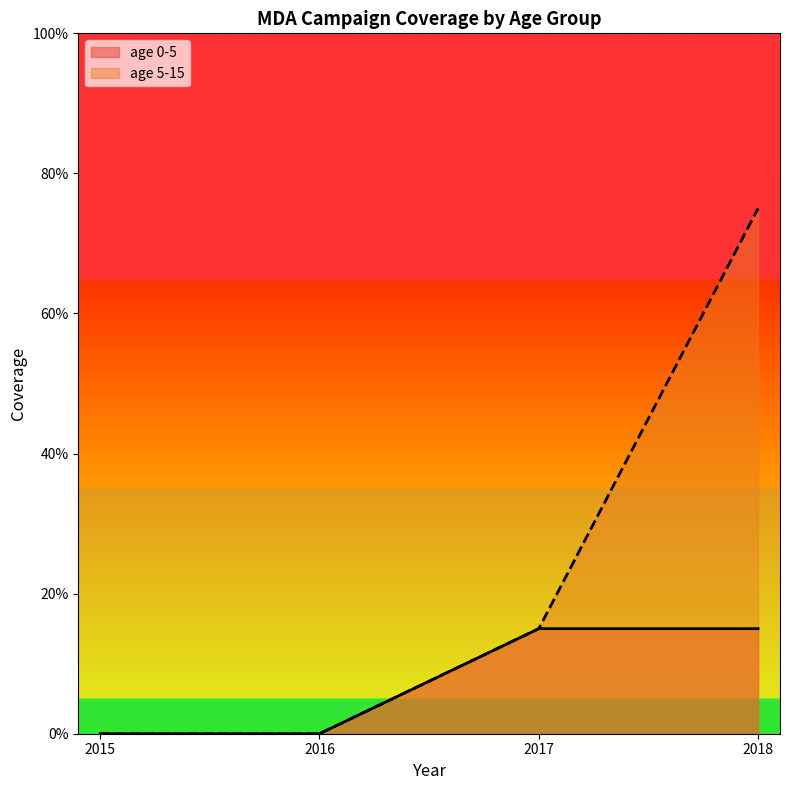

What is the approximate value of age 0-5 at 2017?

0.1